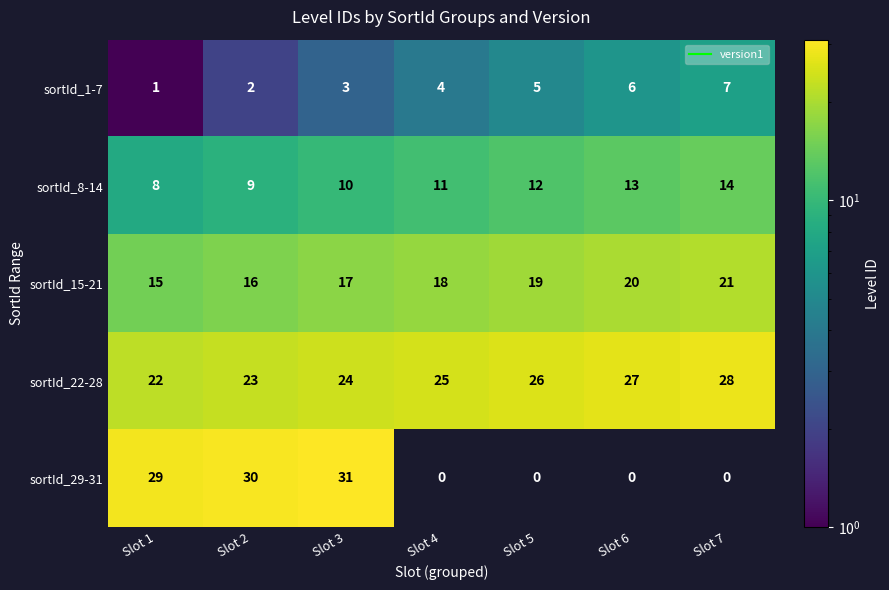

The value of sortId_8-14 at Slot 5 is 3. True or false?

False